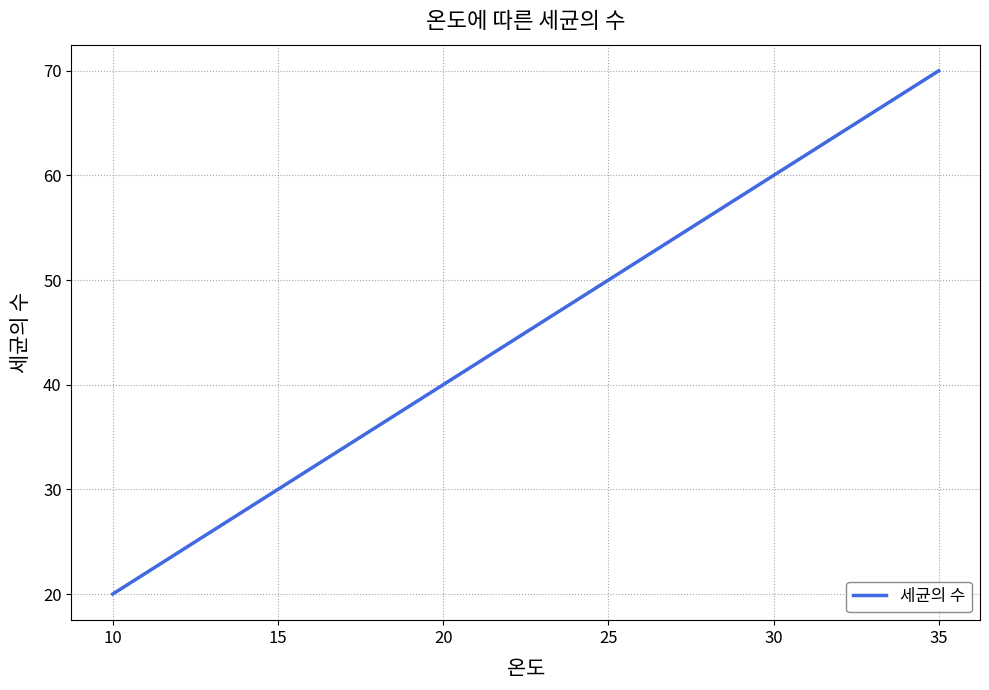

True or false: the data shows 20 at 10.

True